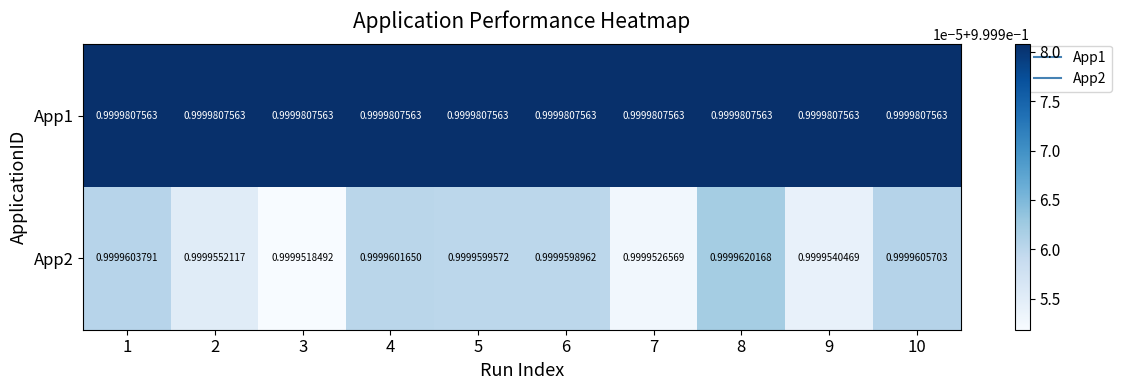

Rank the series by their average value, from lowest to highest.

App2, App1